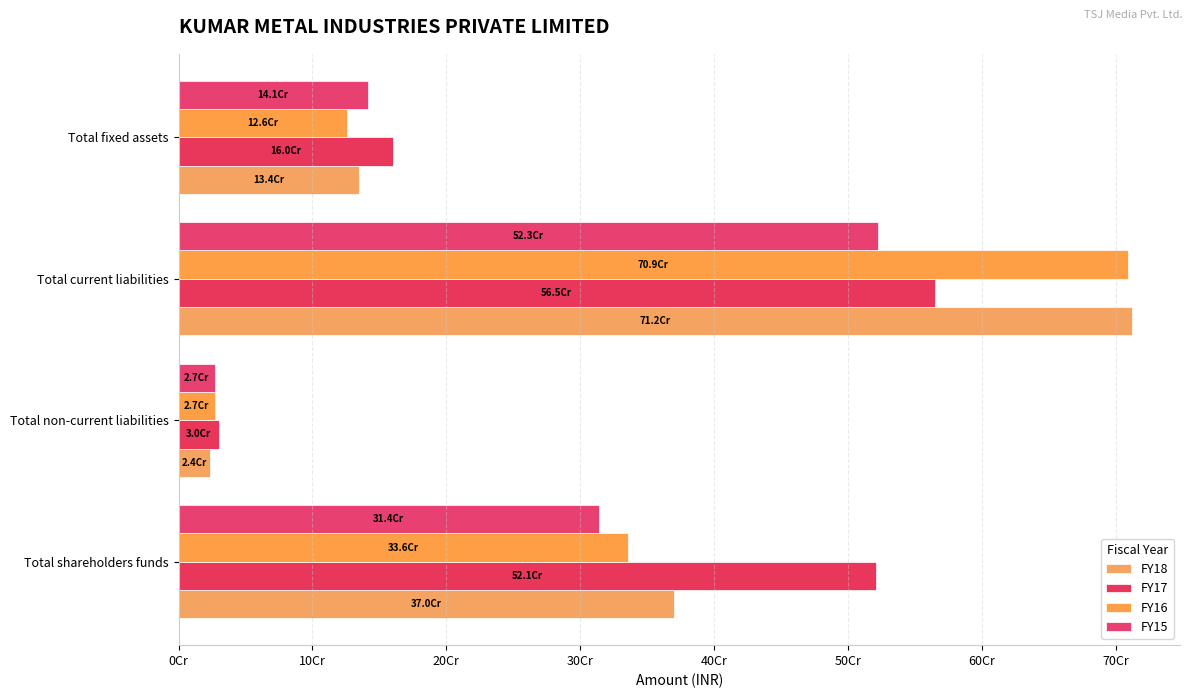

Reading right to left, extract all data points from this chart.

FY18: 134459610	712401445	23532562	370292939
FY17: 160261247	564913376	30116264	520926394
FY16: 126143438	708836986	27090744	335580683
FY15: 141183638	522649401	27200771	314069249